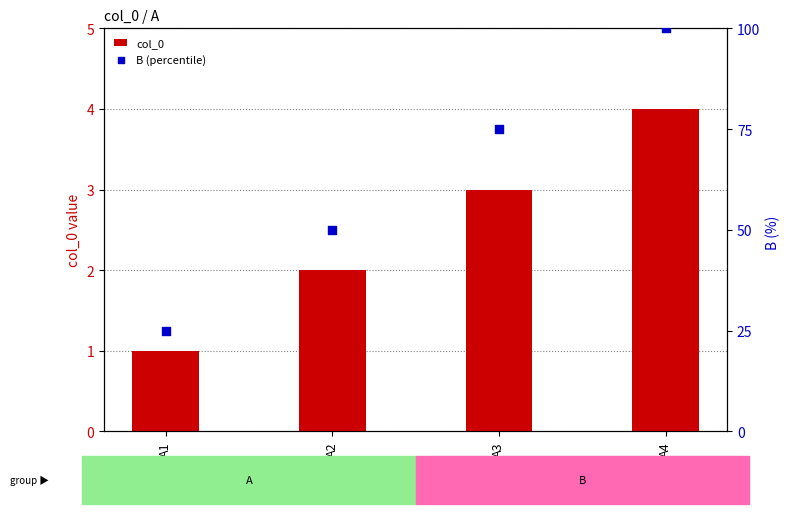

Which series has the largest total across all categories?

B (percentile)